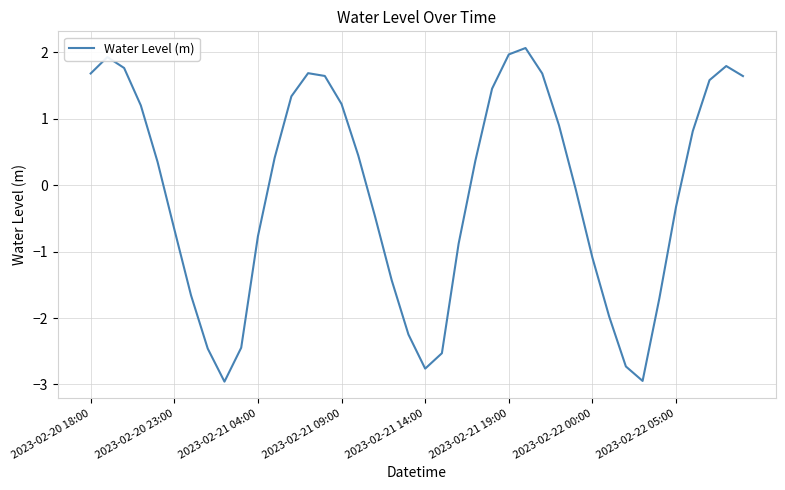

How many interior local peaks (higher than both neighbors) does the data have?

4